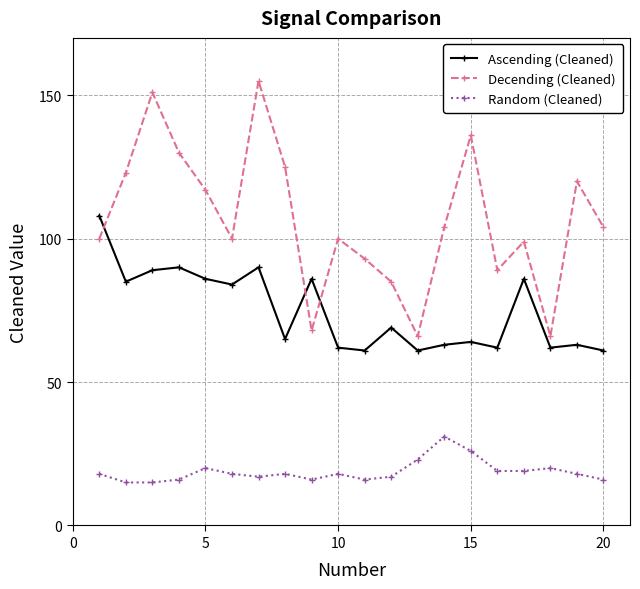

Rank the series by their average value, from lowest to highest.

Random (Cleaned), Ascending (Cleaned), Decending (Cleaned)